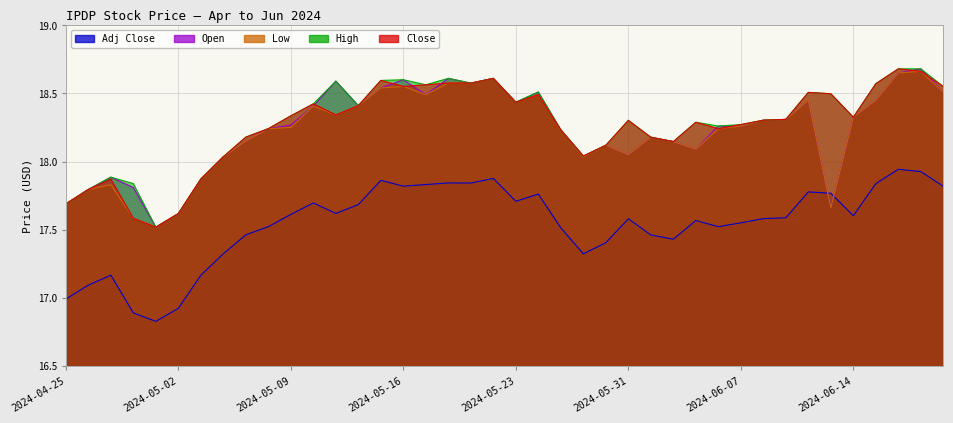

Which series has the largest range (max minus min)?

Close